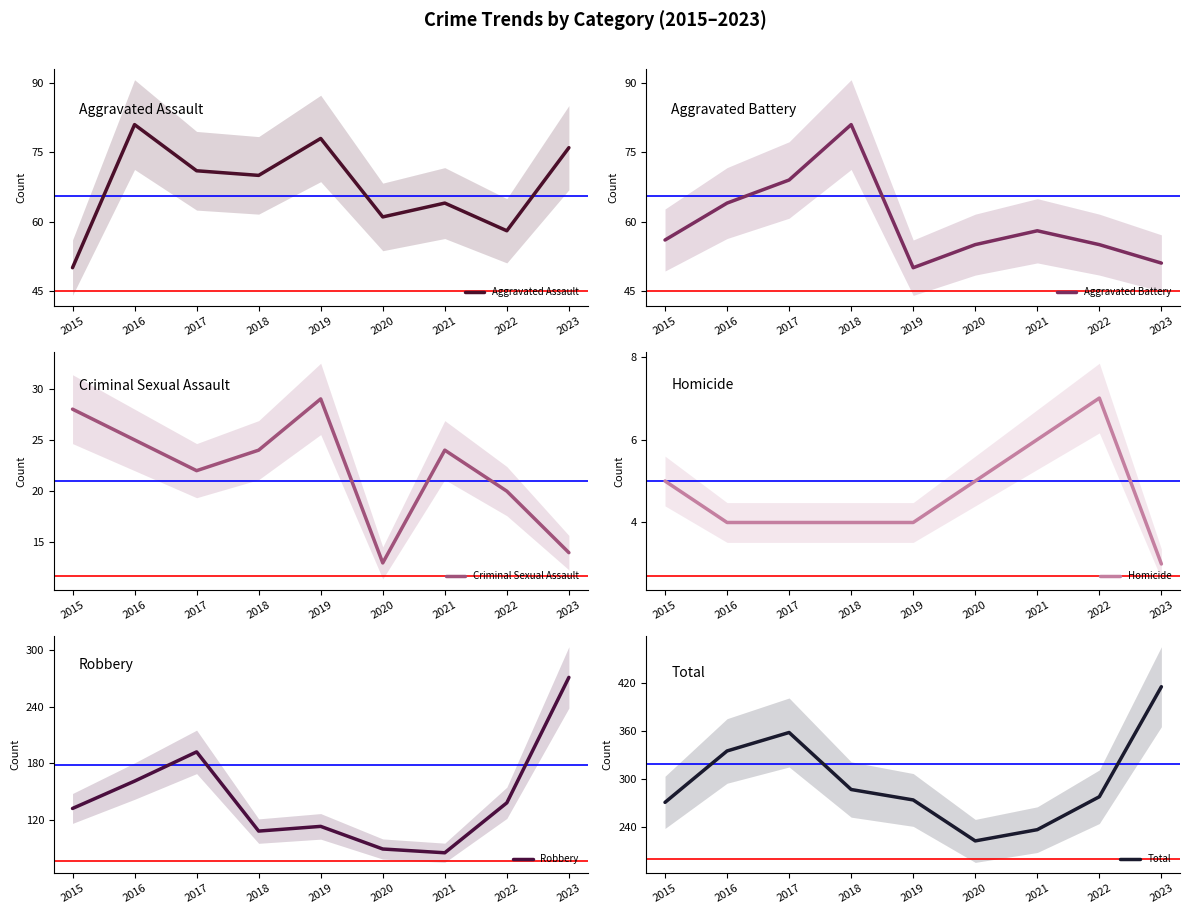

How many data points in Robbery are less than 132?

4